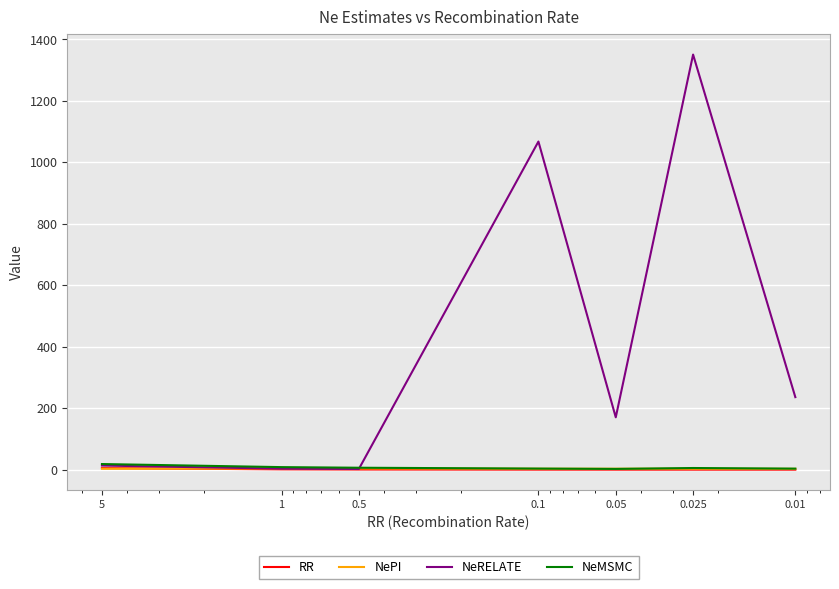

What is the spread (max minus min) of values at 0.05?

170.2